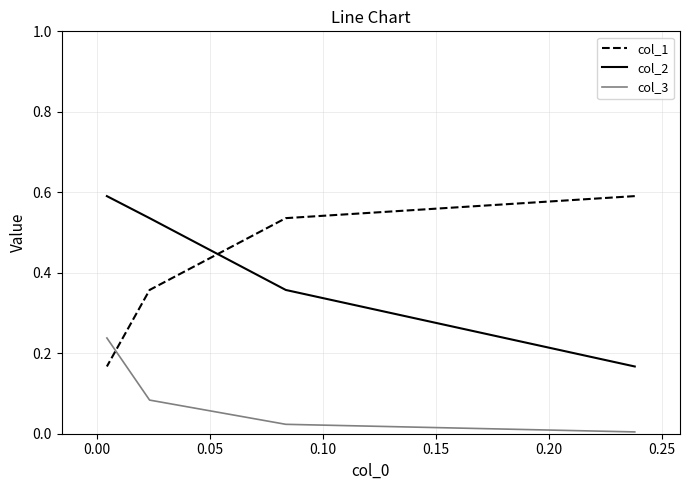

How many times do col_1 and col_3 cross each other?

1